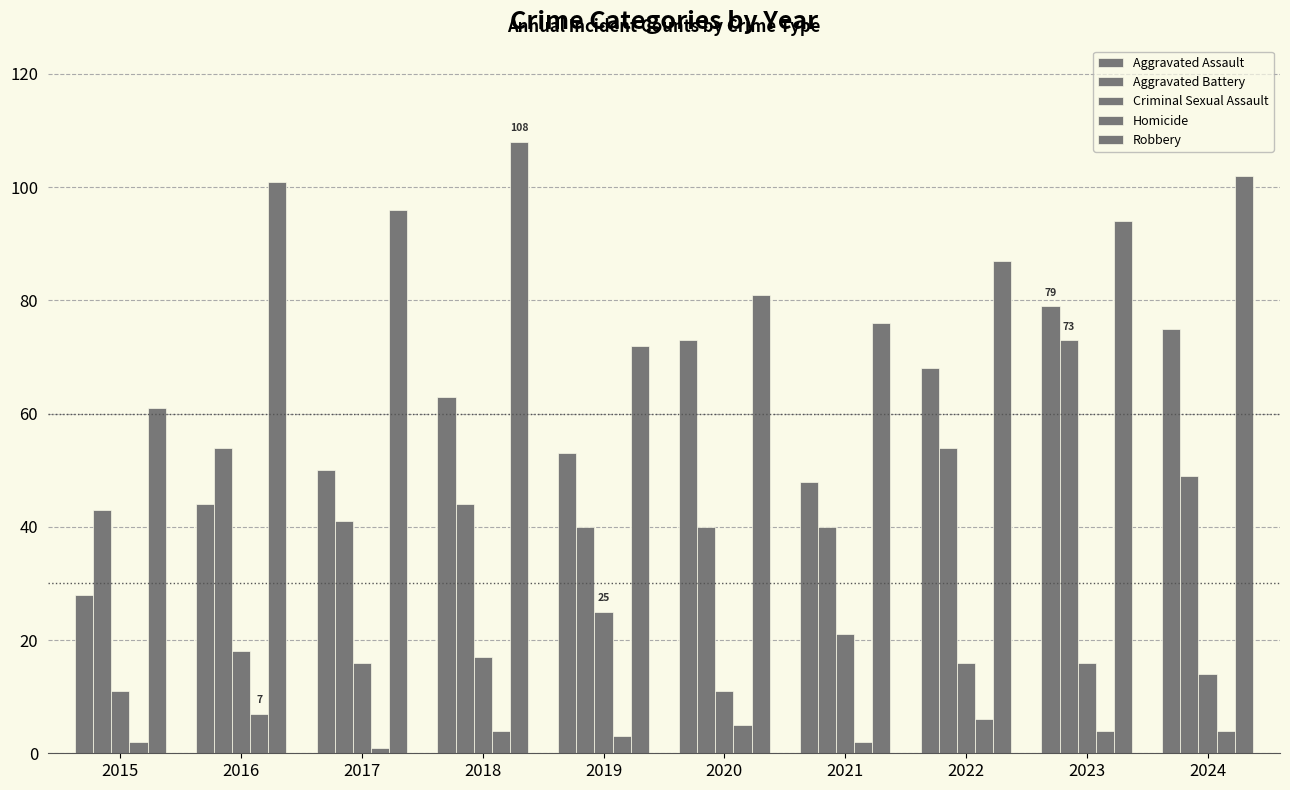

Which series has the widest spread of values?

Aggravated Assault